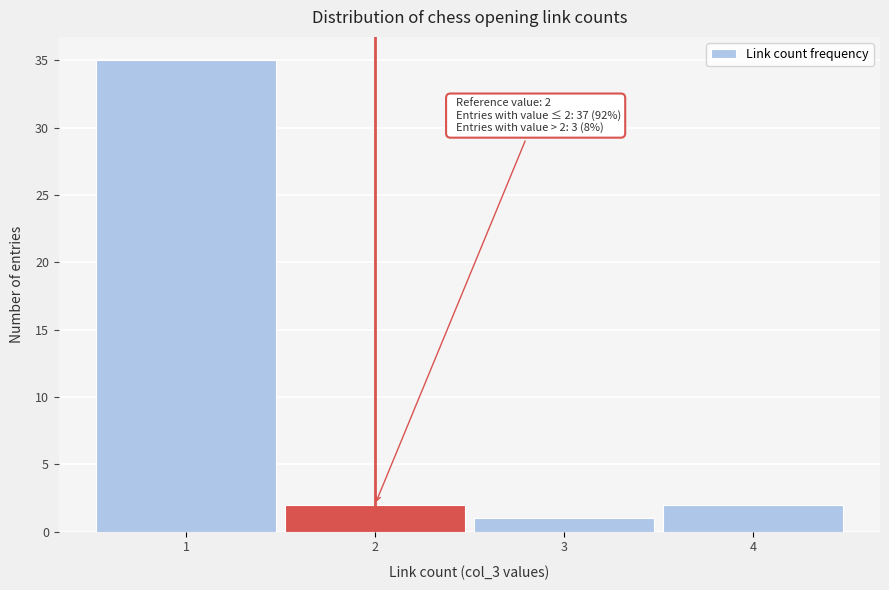

Which range on the x-axis has the tallest bar?

0.5 to 1.5